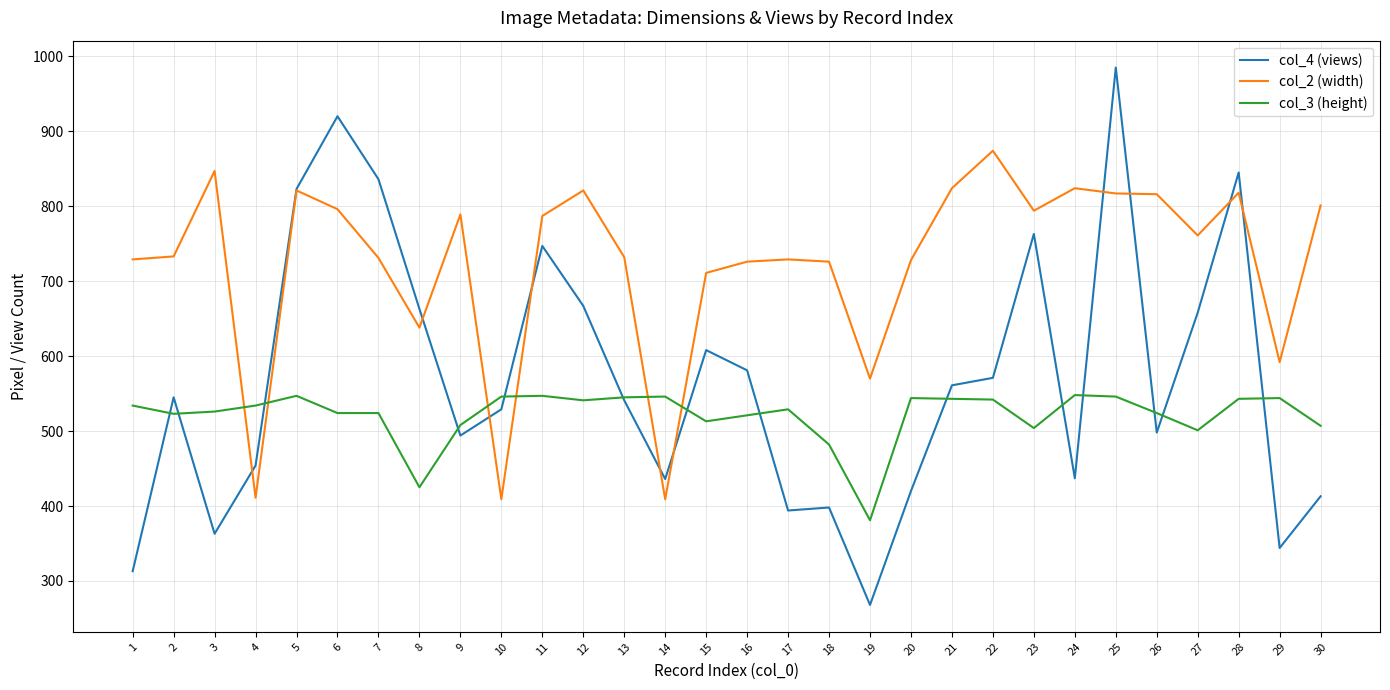

Is the value of col_4 (views) at 1 greater than the value of col_2 (width) at 21?

No